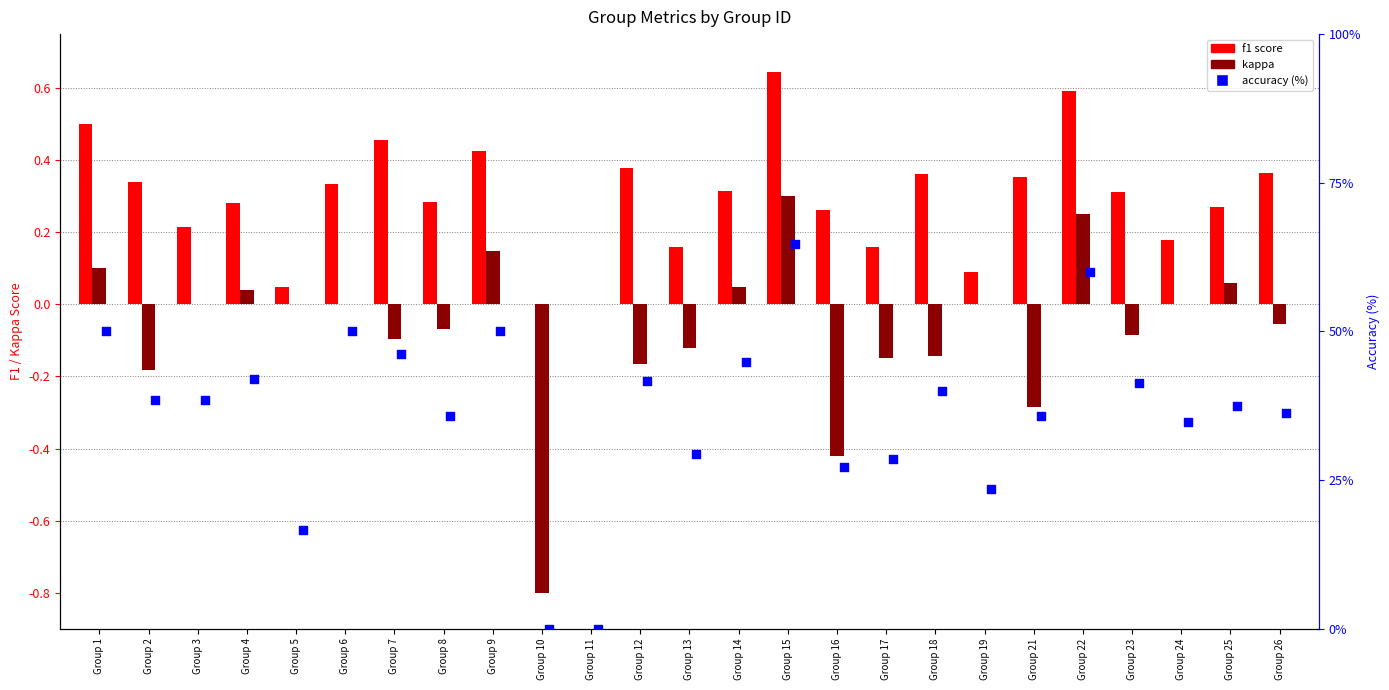

What are all the series names shown in the legend?

f1, kappa, accuracy (%)